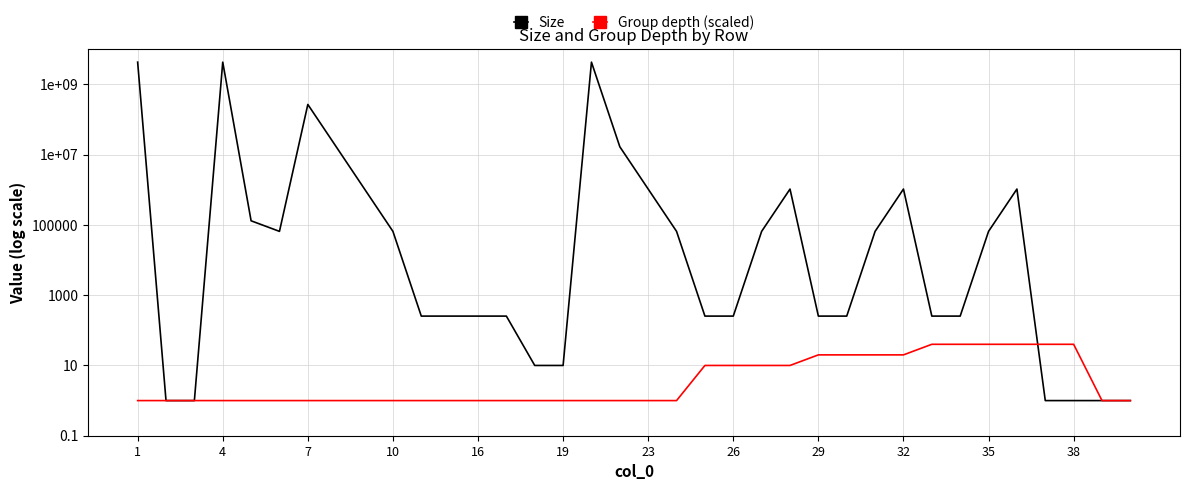

The Group depth (scaled) series shows 63 at 28. True or false?

False